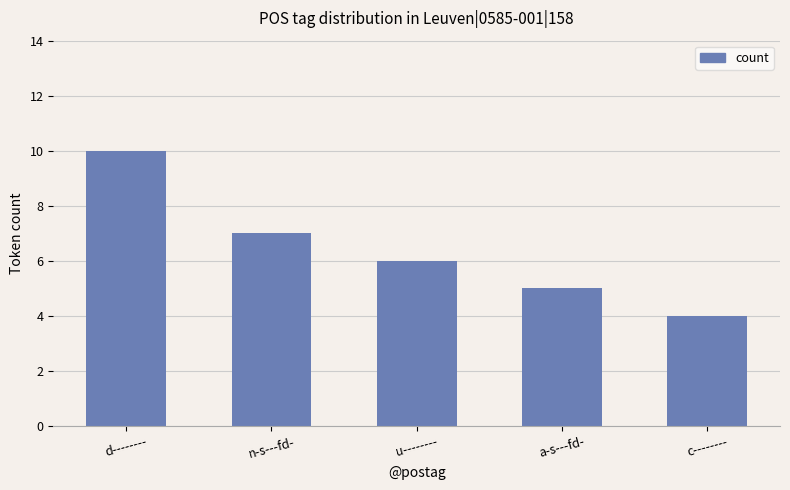

What is the difference between the second highest and second lowest values?

2